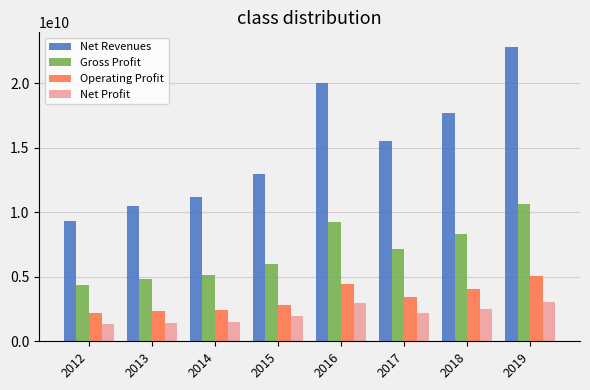

Which category has the highest value in the Gross Profit series?

2019